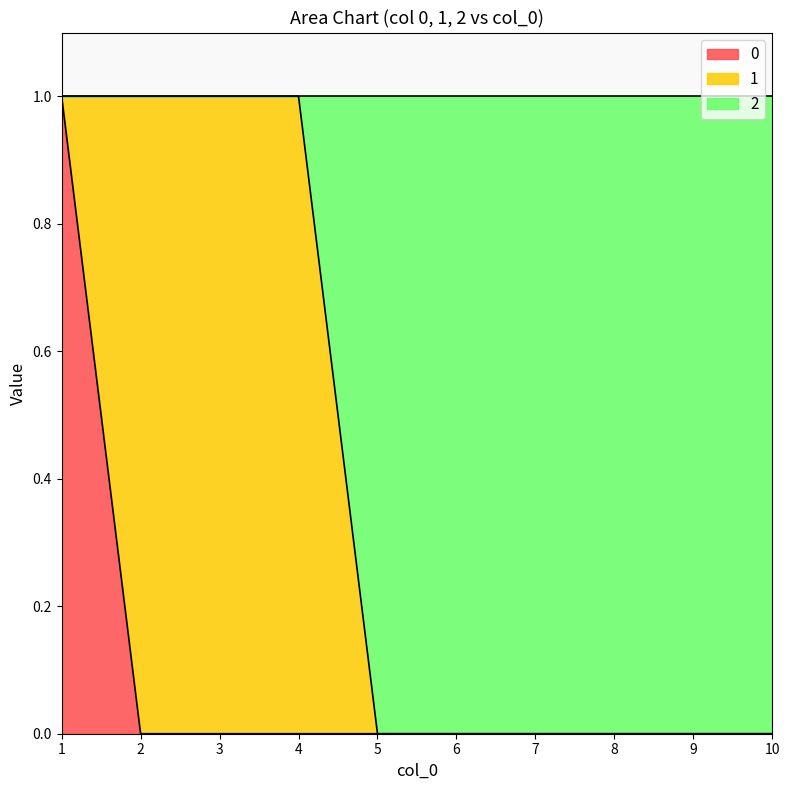

What is the value of the 0 point at the 1st from the left?

1